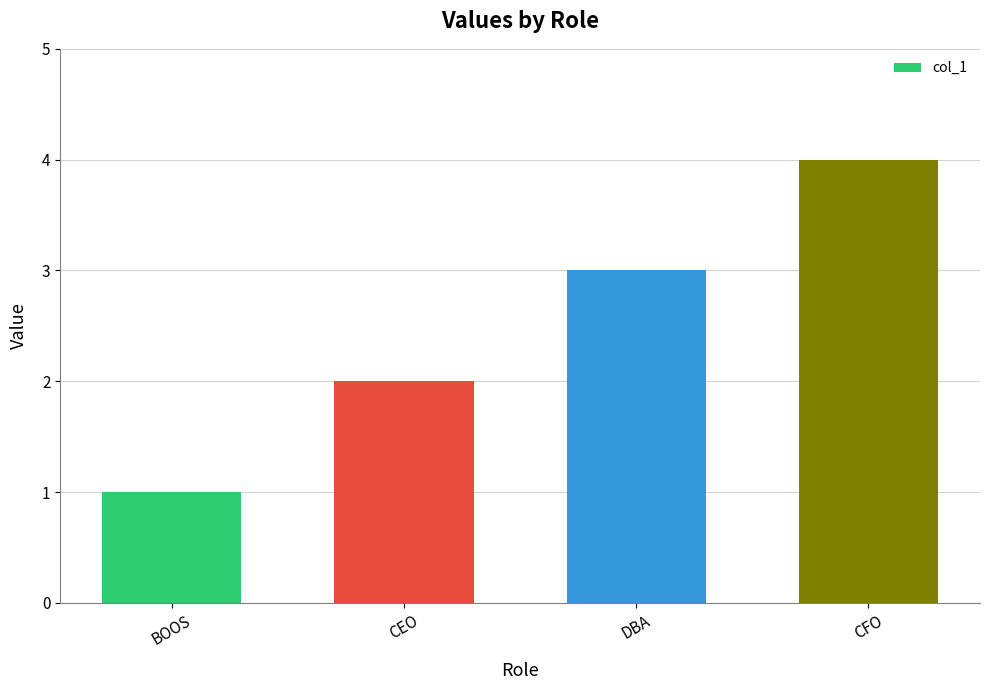

Which label corresponds to the smallest value in the chart?

BOOS